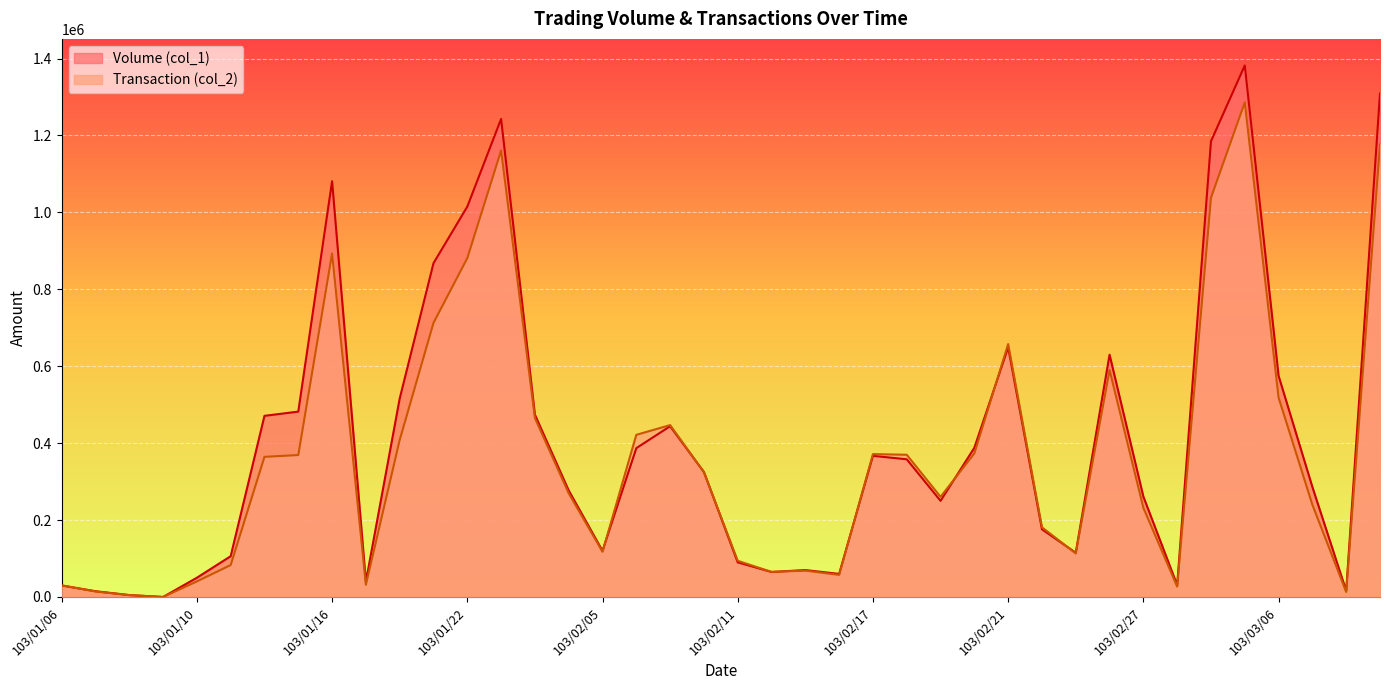

In Transaction (col_2), how many points are lower than both neighbors (excluding endpoints)?

9